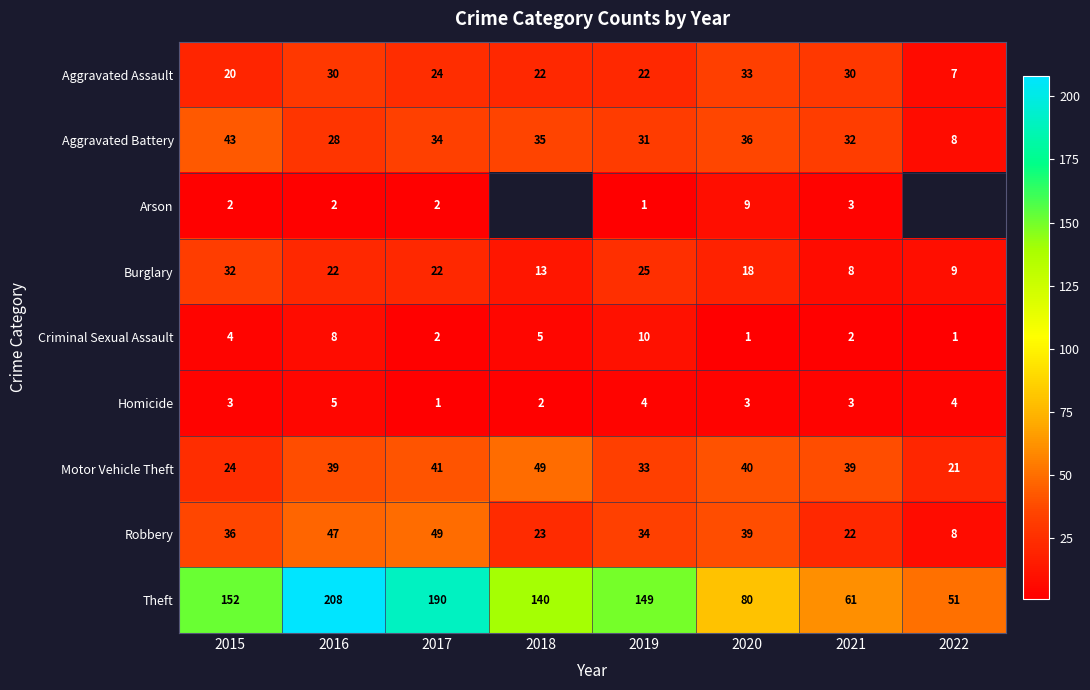

What is the difference between the highest and lowest values at 2016?

206